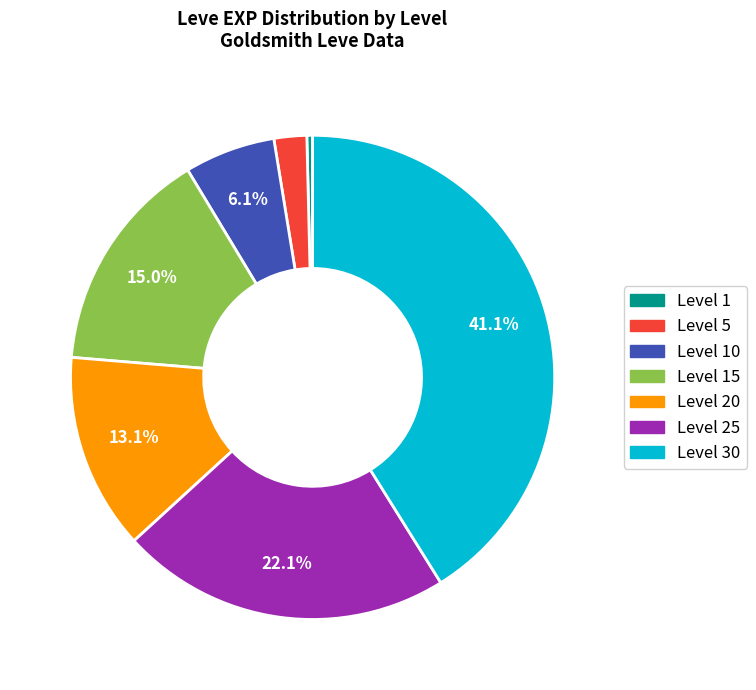

What is the ratio of the value at Level 1 to the value at Level 10?

0.1